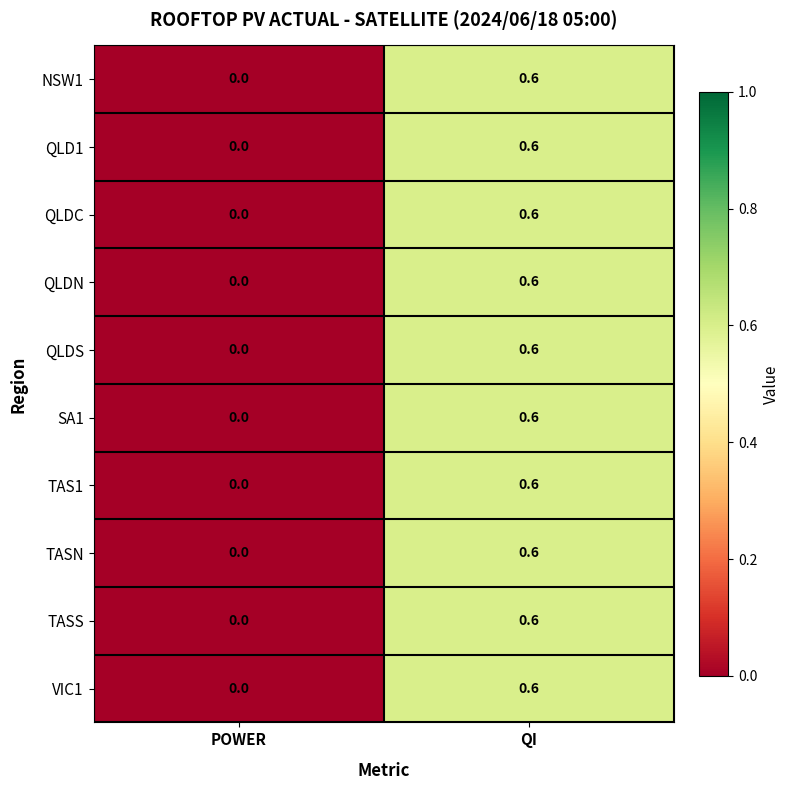

Is the value of SA1 at POWER greater than the value of TASN at QI?

No